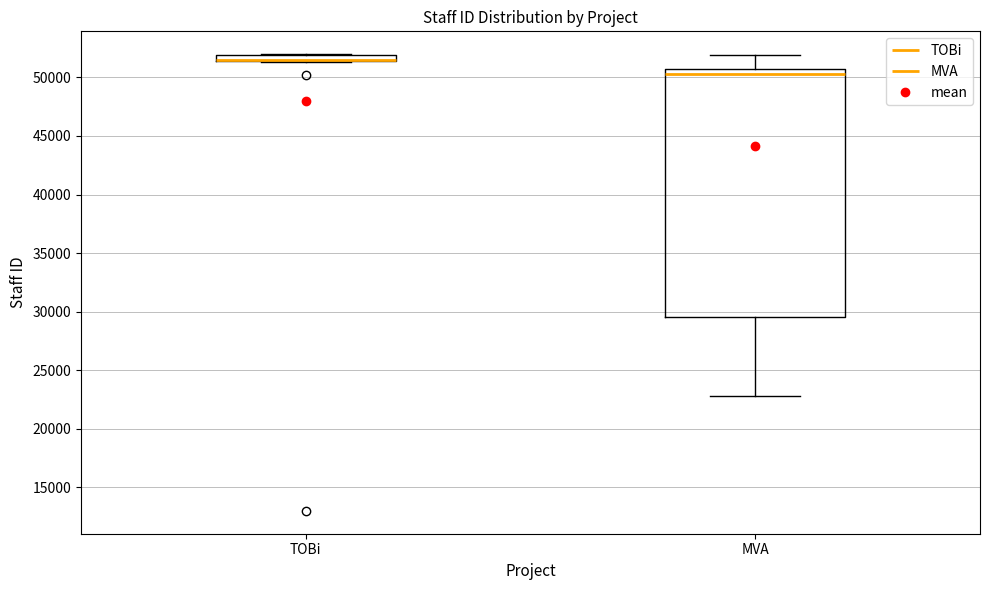

Where is the lower edge of the box for TOBi on the y-axis? The values are not printed on the chart, so give them approximately, as read against the axis.

51500